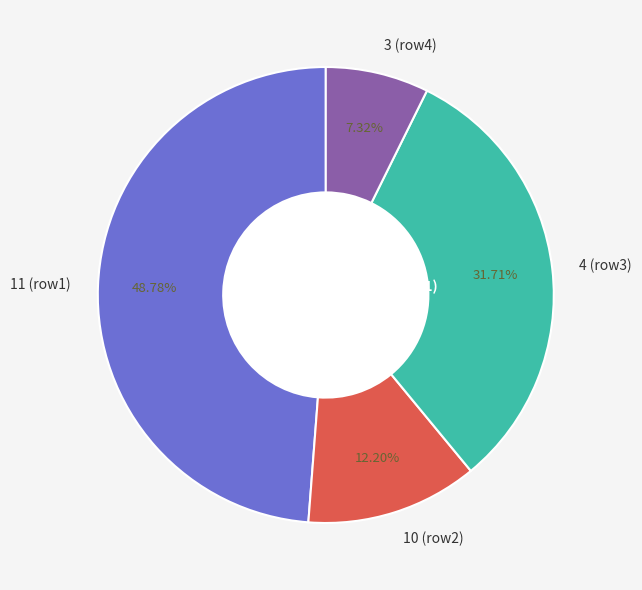

Count the number of slices in the pie.

4